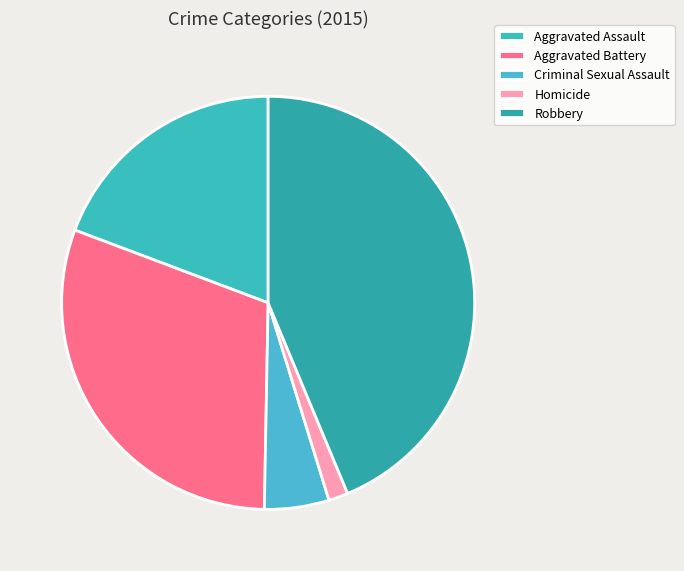

What percentage do Aggravated Assault and Aggravated Battery together represent?

49.7%